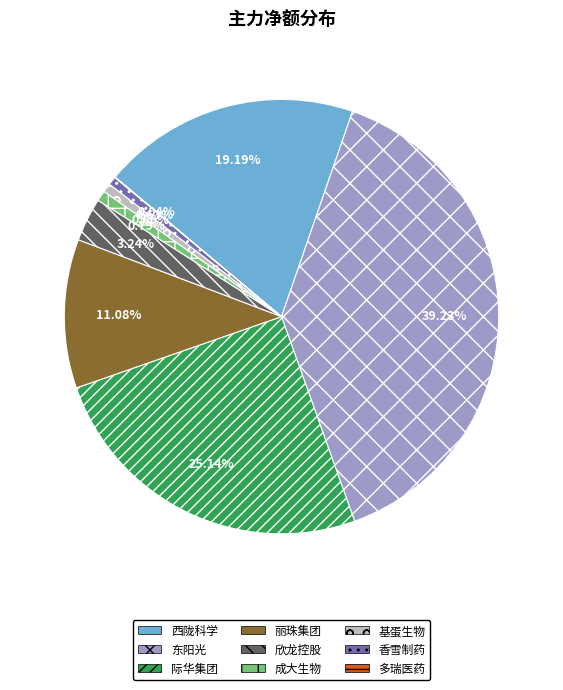

What is the largest slice in the pie chart?

东阳光